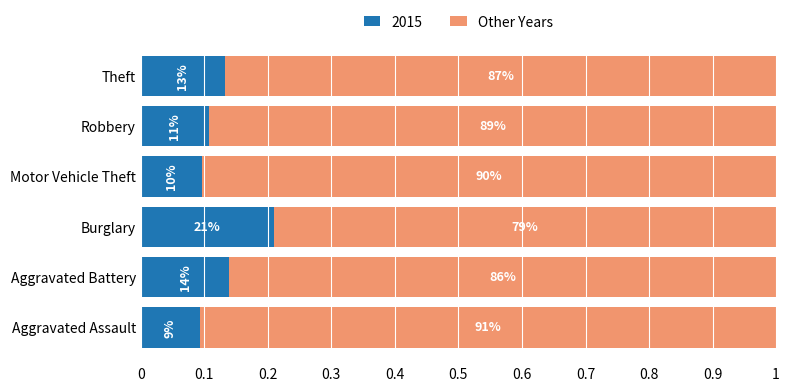

What are all the series names shown in the legend?

2015, Other Years